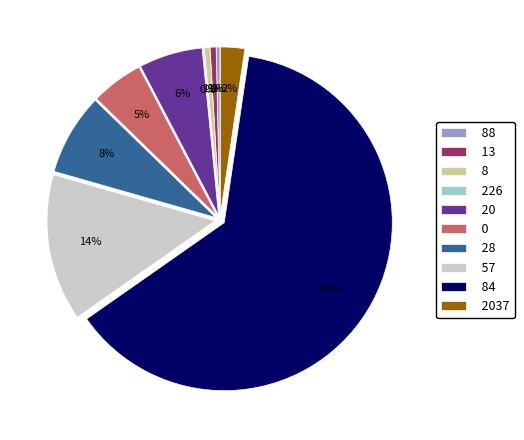

Which slice is the largest?

84